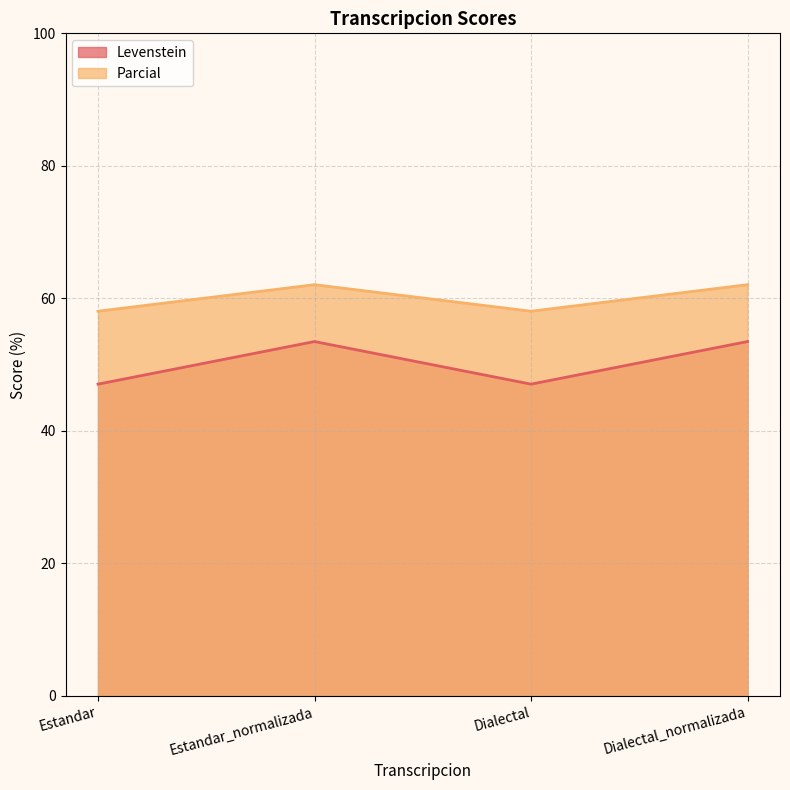

Which series has the largest total across all categories?

Parcial